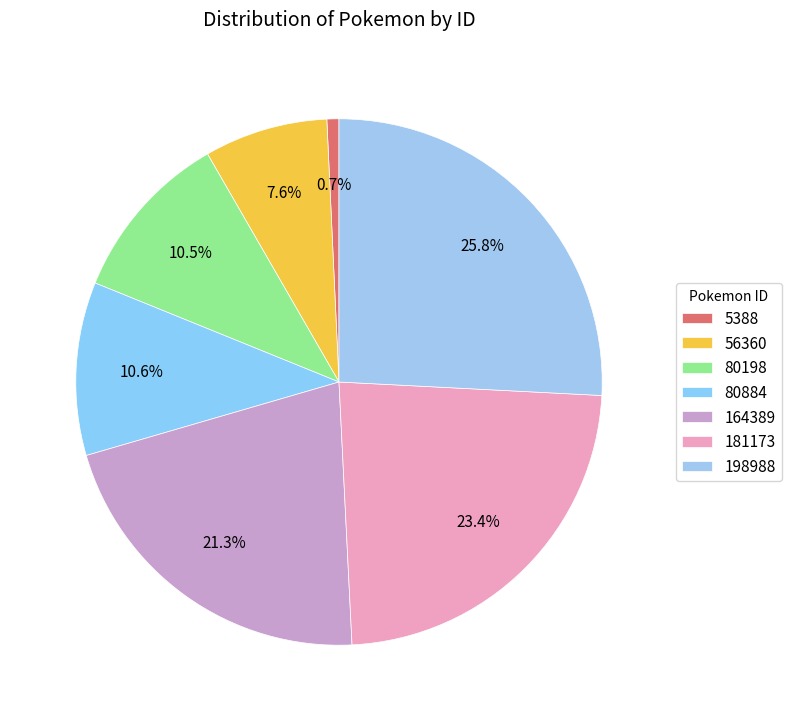

Count the number of slices in the pie.

7